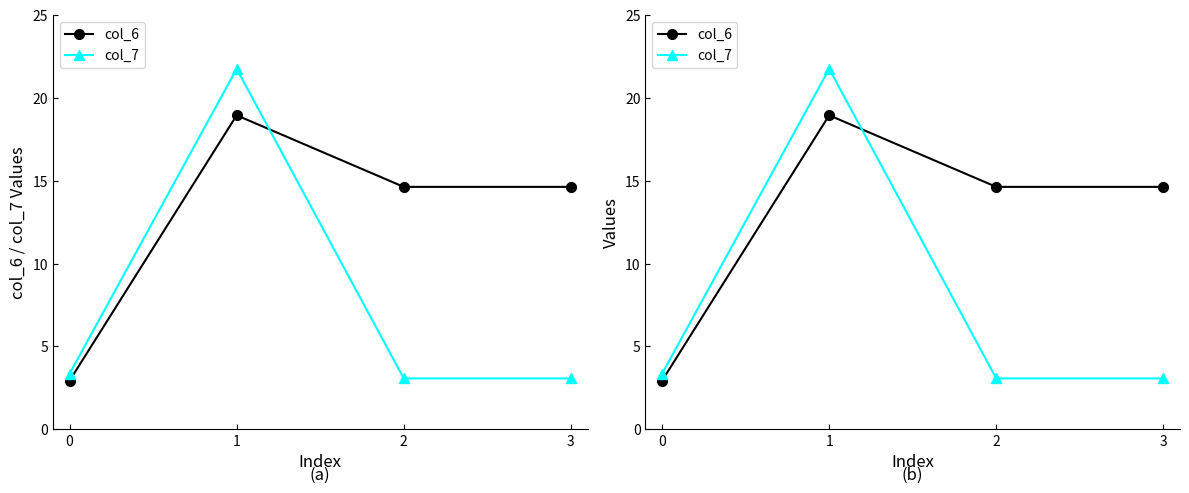

List the labels in order of col_6 value, largest first.

1, 2, 3, 0